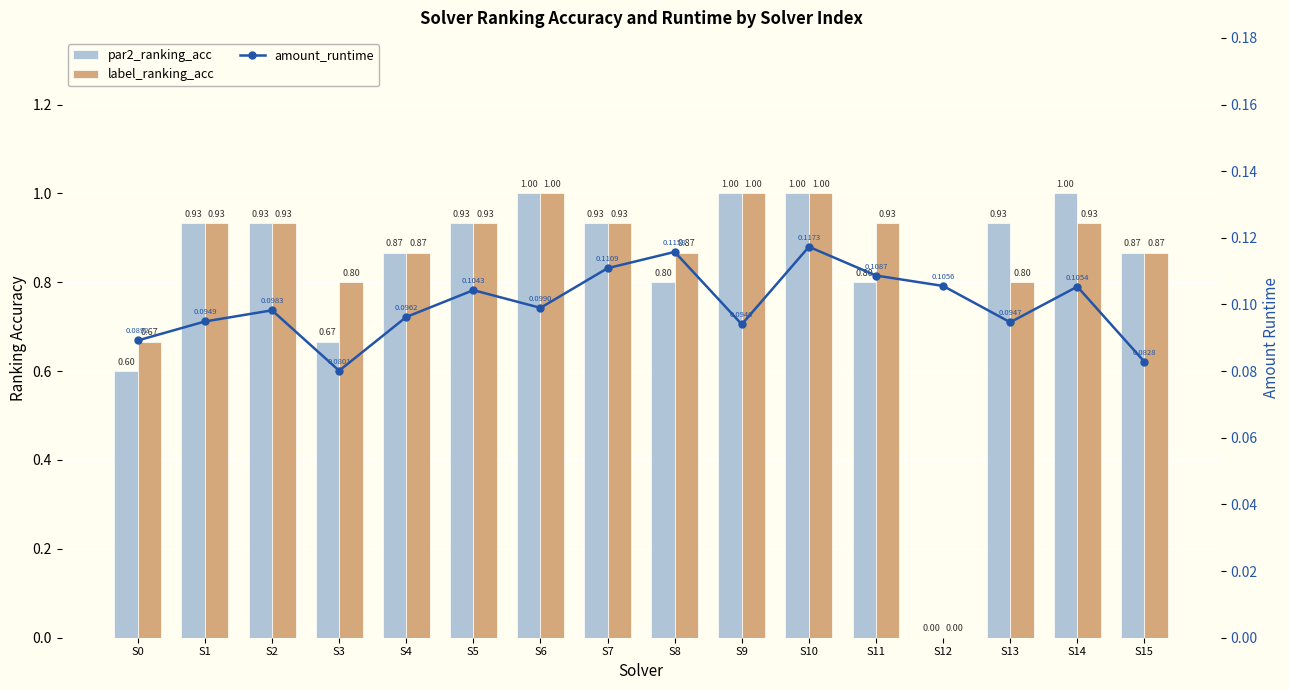

Which series changed the most between S2 and S11?

par2_ranking_acc